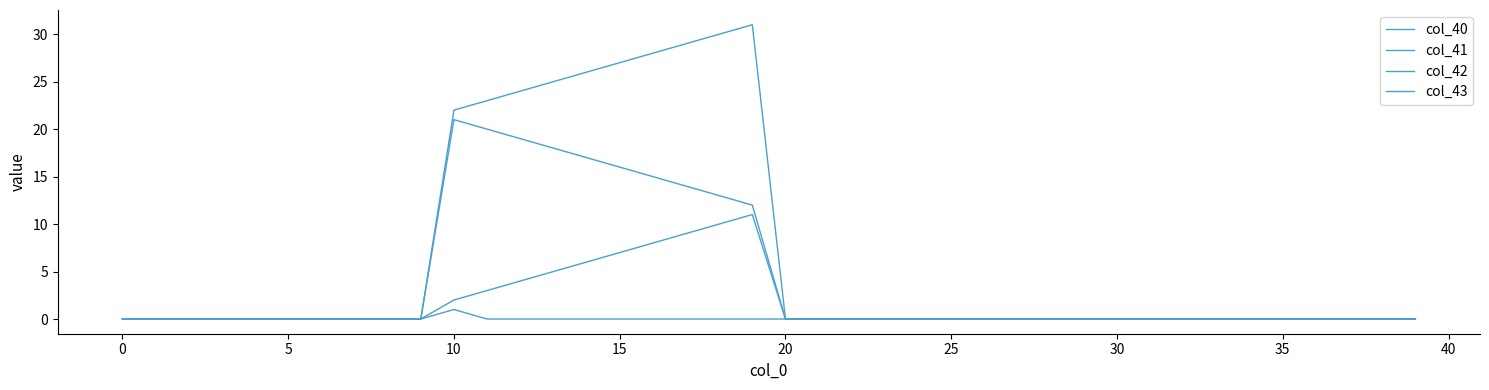

True or false: col_41 and col_43 intersect in this chart.

False